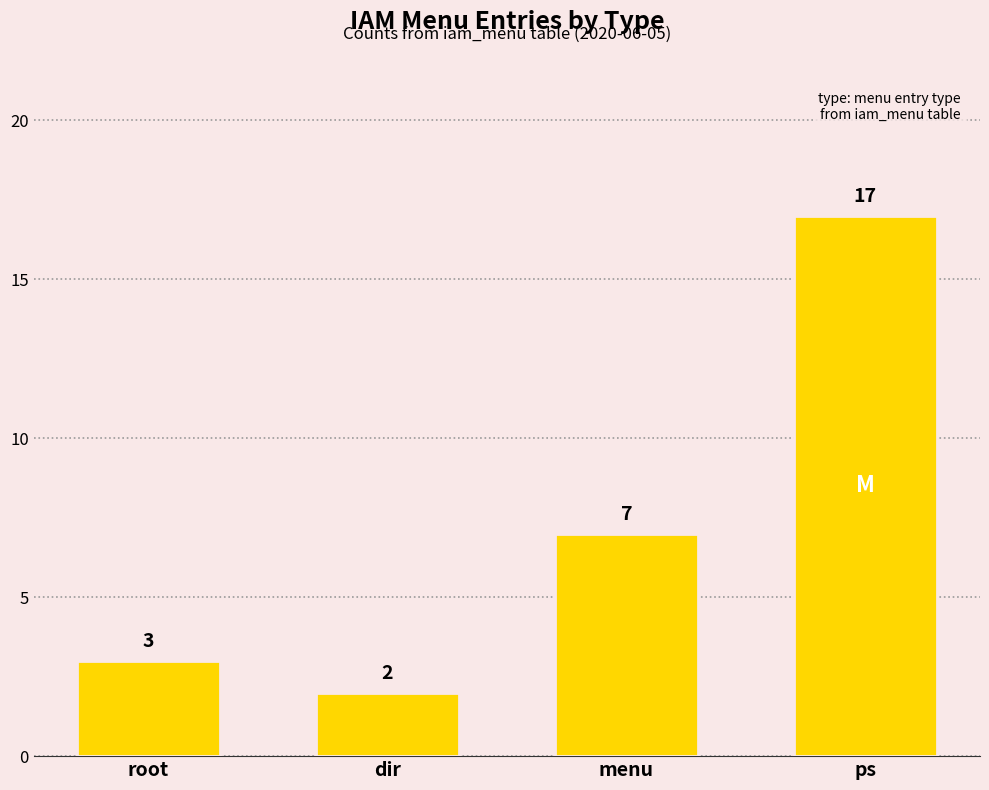

How many categories are shown in the chart?

4